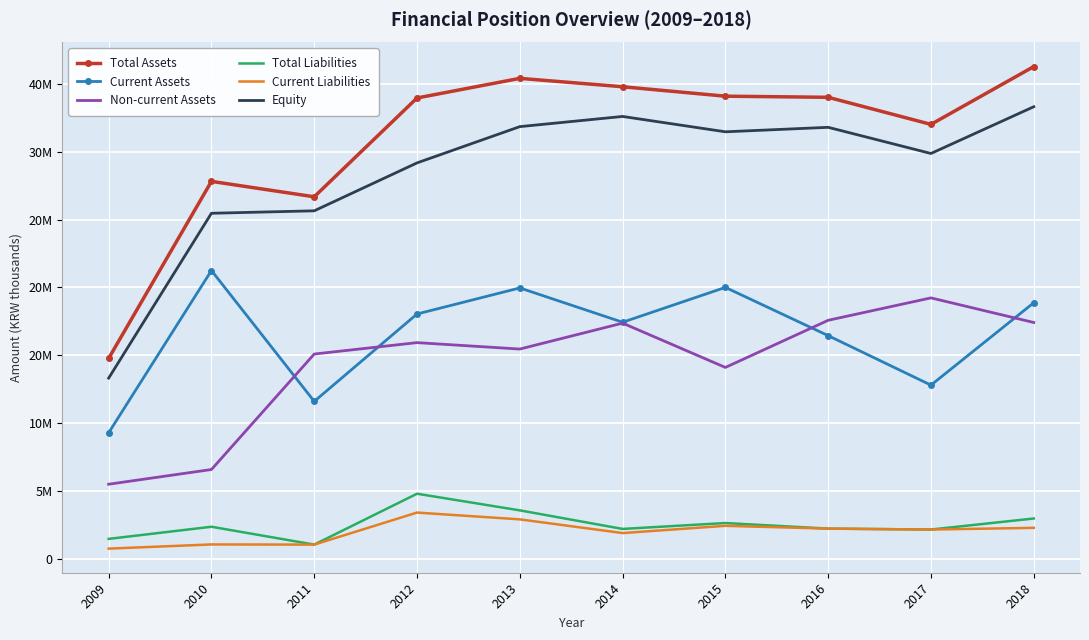

What is the lowest value of the Equity series?

13309769